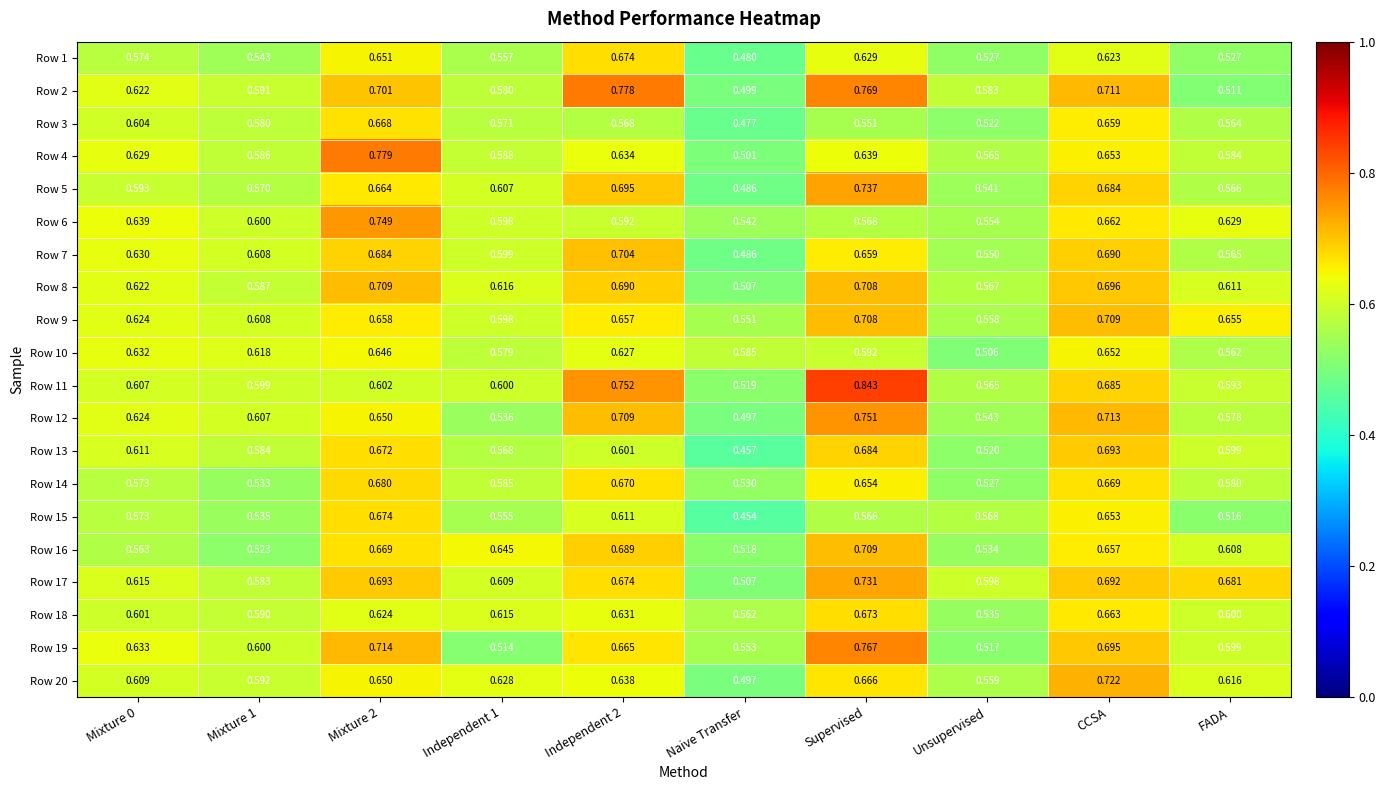

At which category is the sum across all series the highest?

Supervised